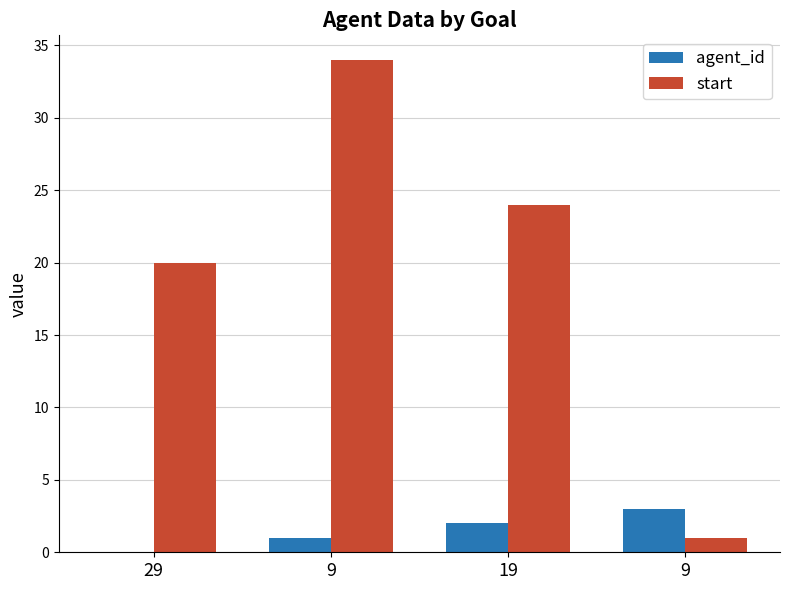

What is the average value of the agent_id series?

2